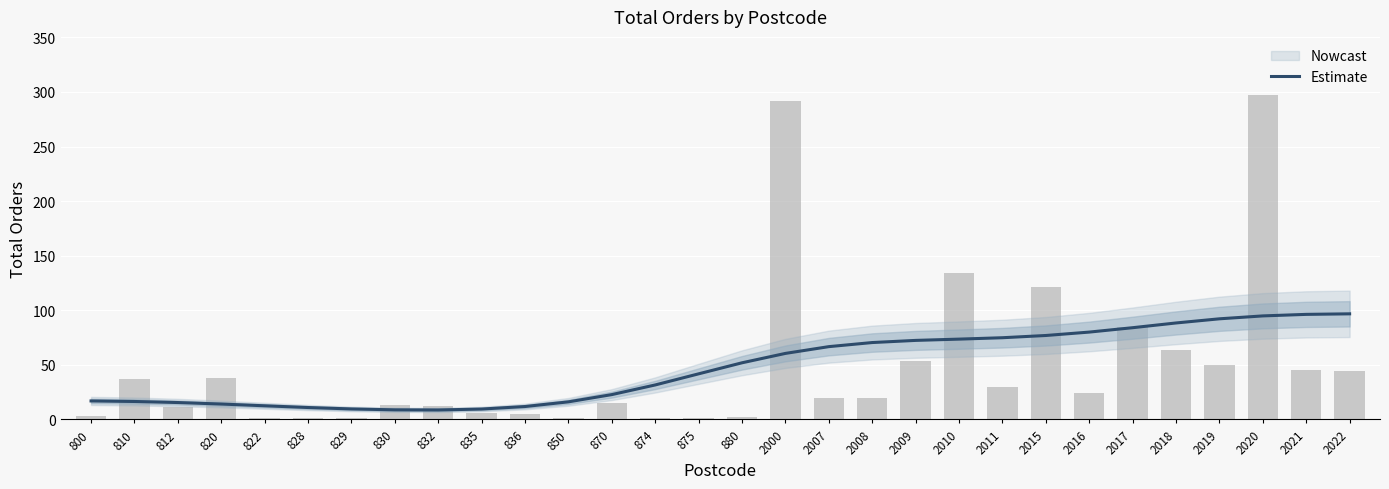

Are the bars grouped side by side (vs. stacked)?

No